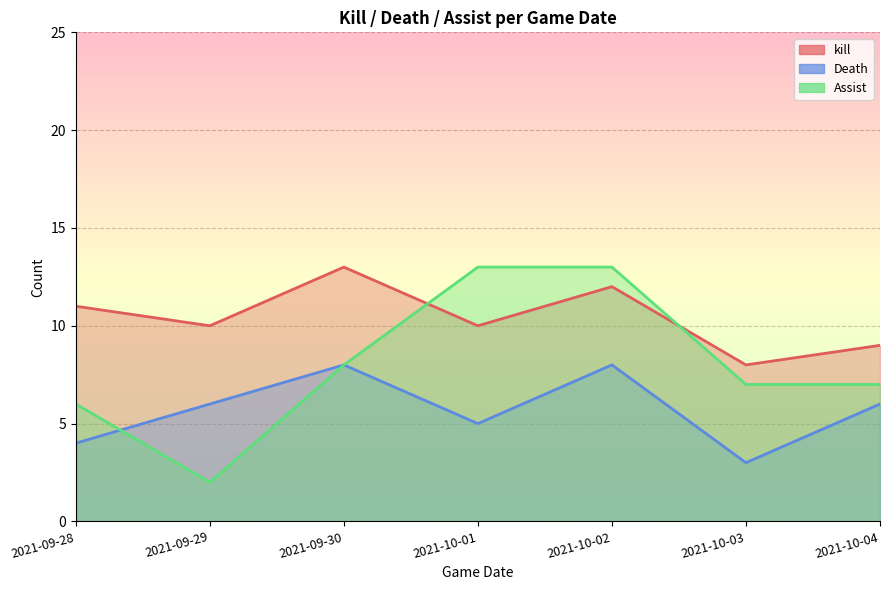

Read the Death value at 2021-09-29.

6